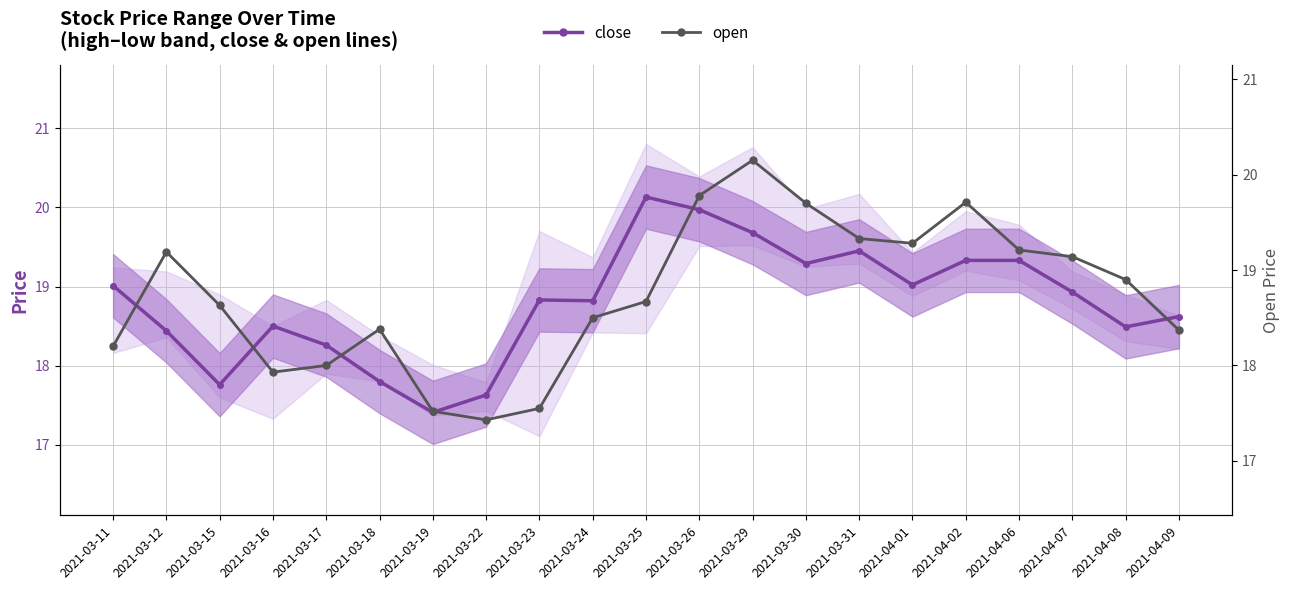

What is the value of the open point at the 17th from the left?

19.7